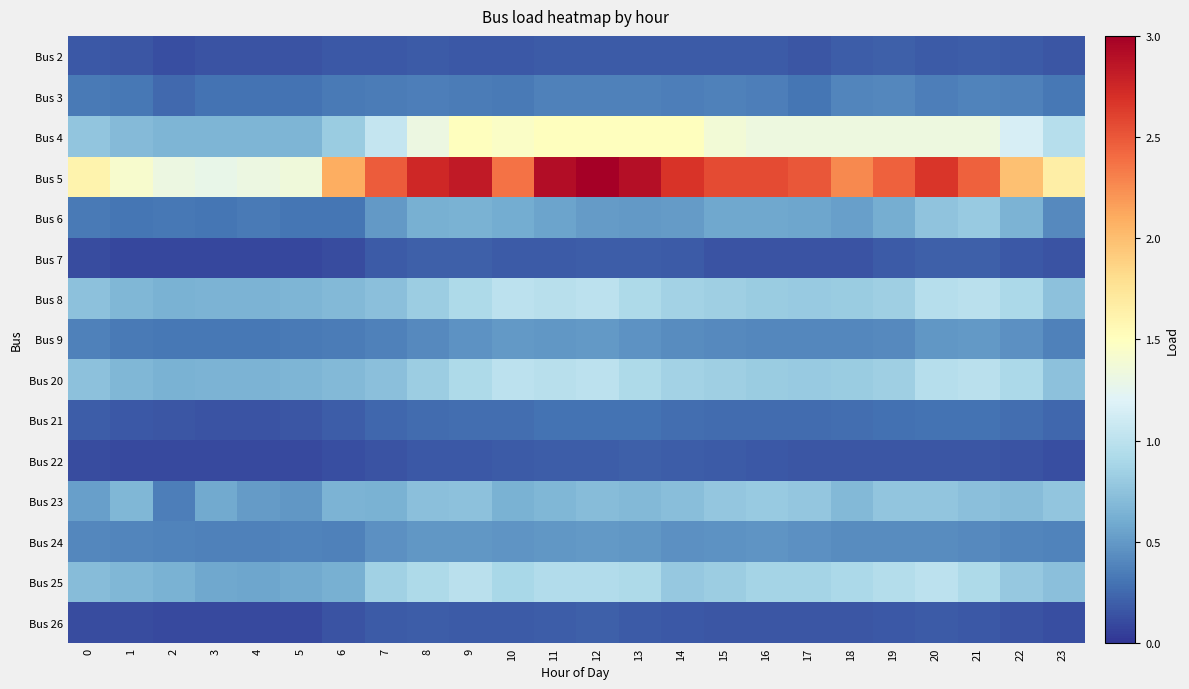

At which category is the sum across all series the highest?

12